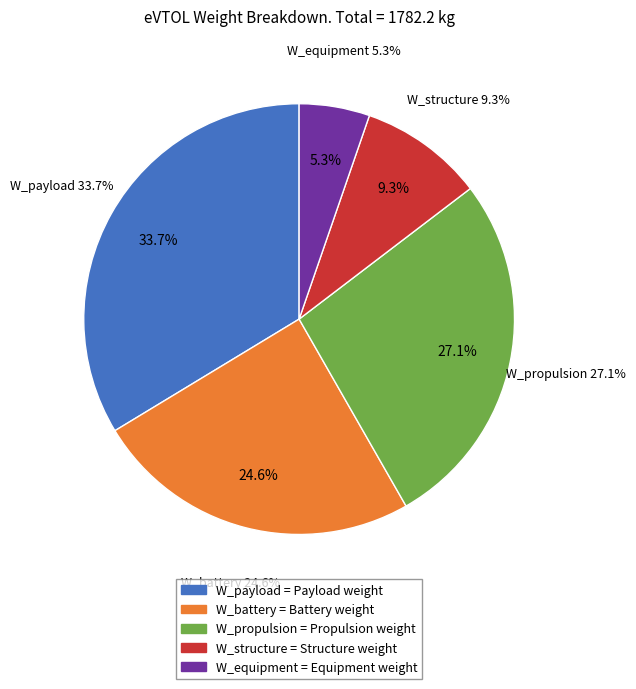

How many segments does this pie chart have?

5